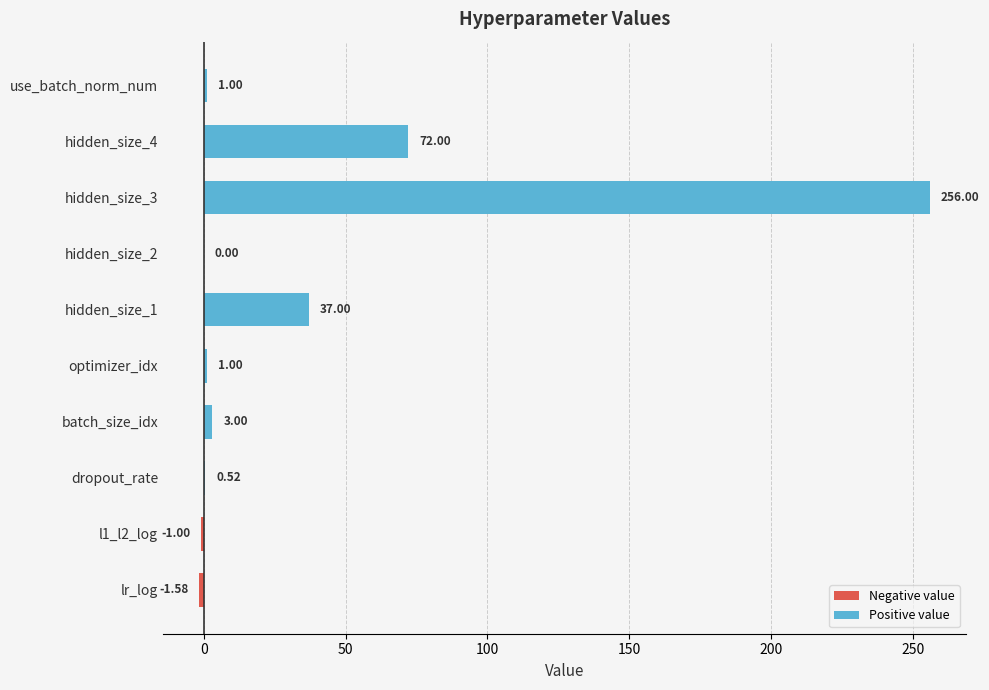

What are all the series names shown in the legend?

Negative value, Positive value